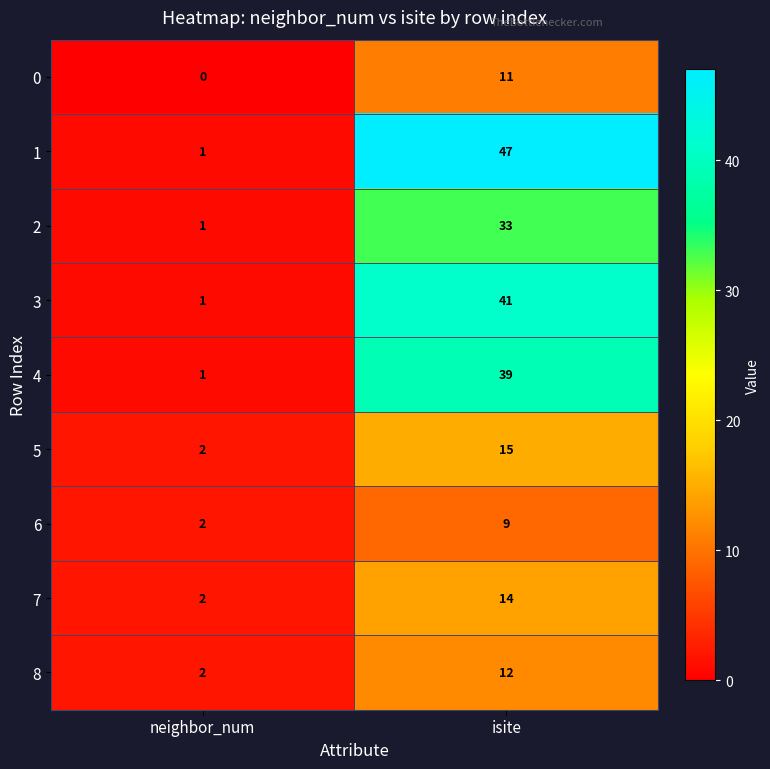

At which label does 0 reach its minimum?

neighbor_num